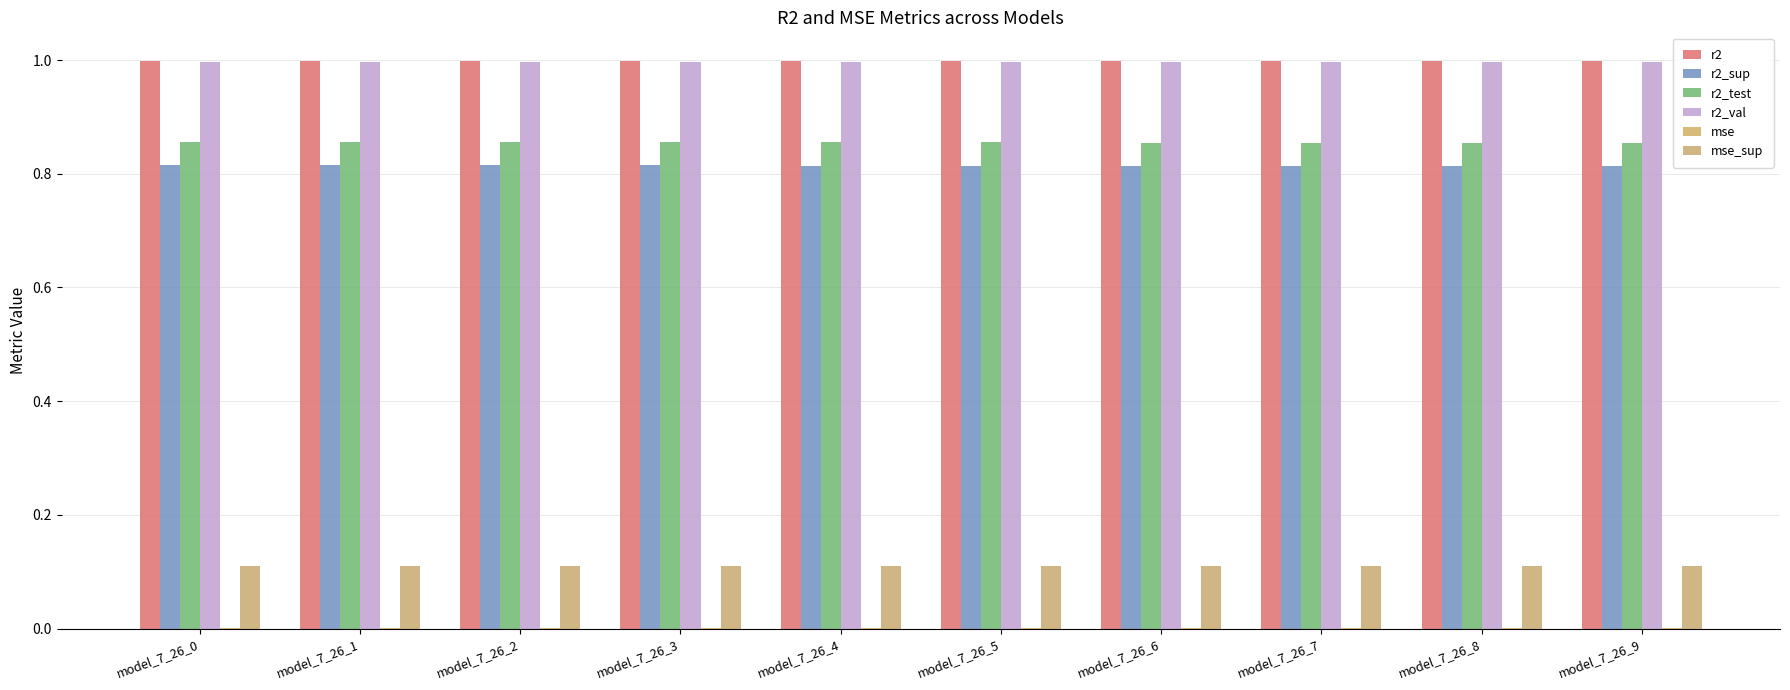

Count the number of categories in the chart.

10